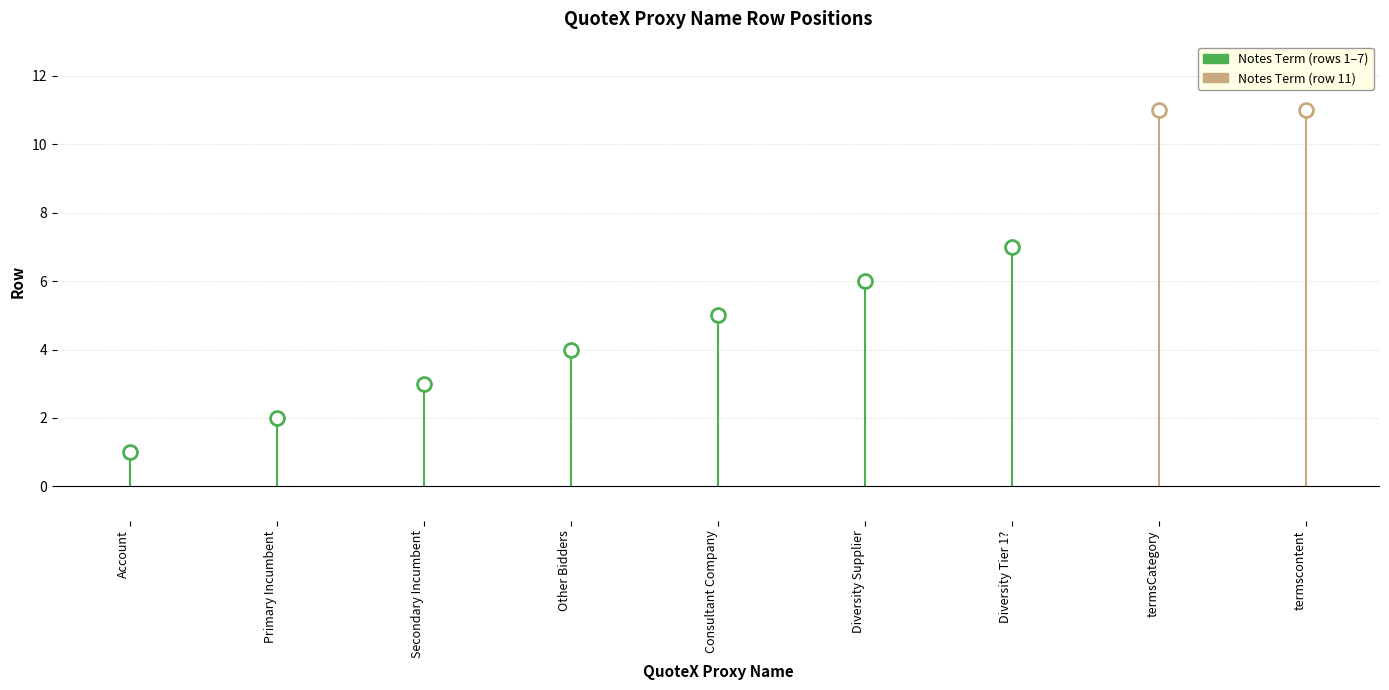

What is the ratio of the value at Secondary Incumbent to the value at Primary Incumbent?

1.5